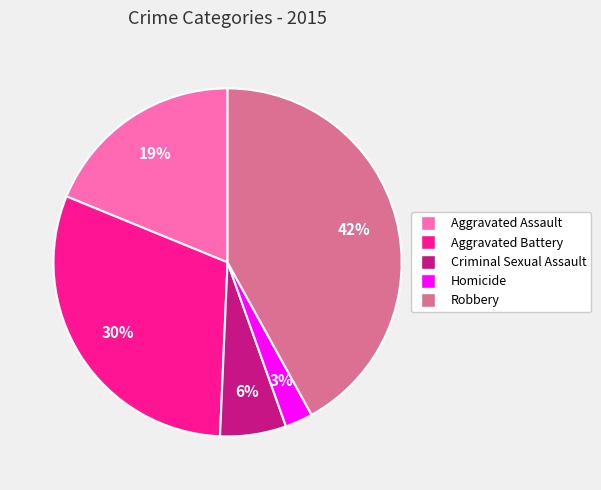

To the nearest percent, what is the average slice percentage?

20%